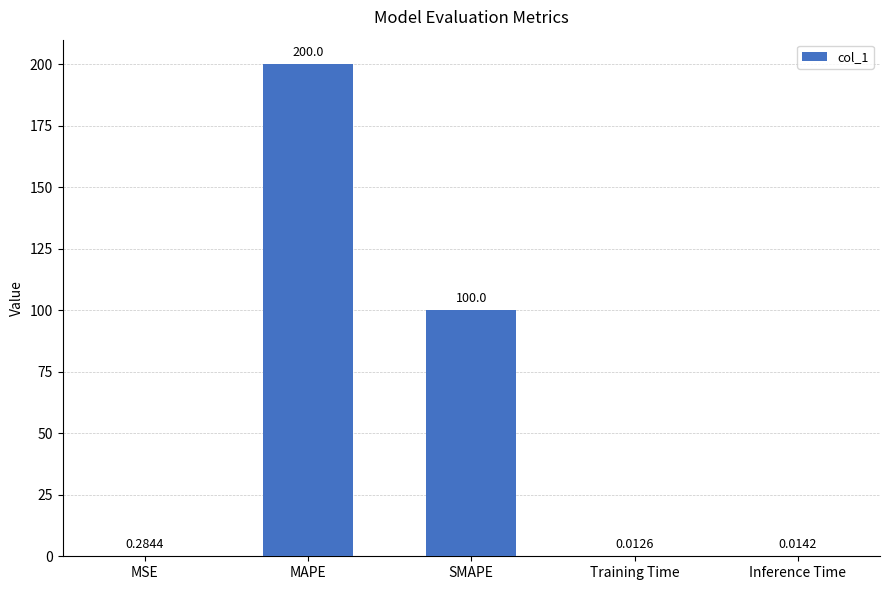

At which category does the chart reach its peak across all series?

MAPE